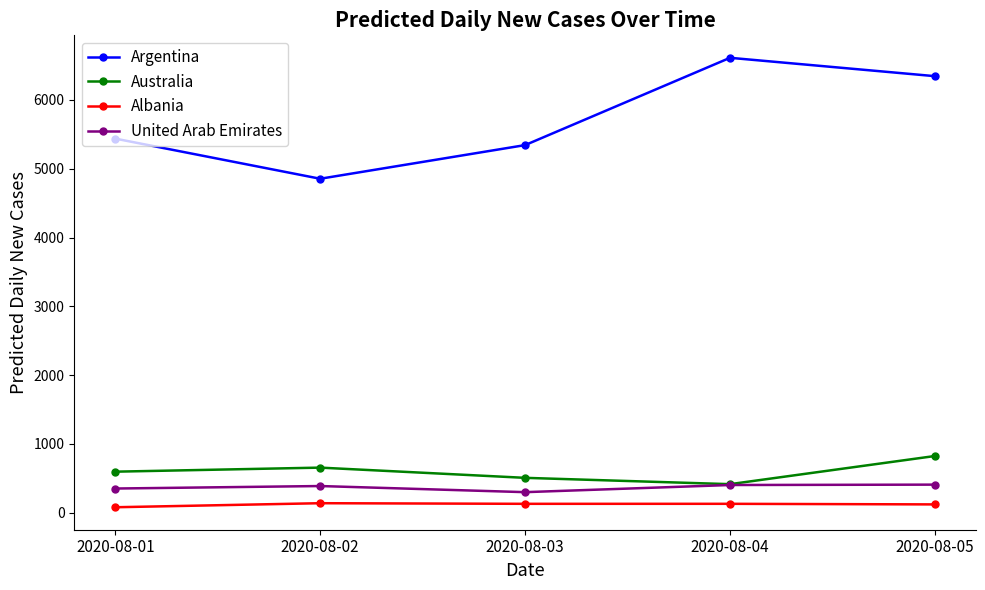

The value of Australia at 2020-08-04 is 631.8. True or false?

False